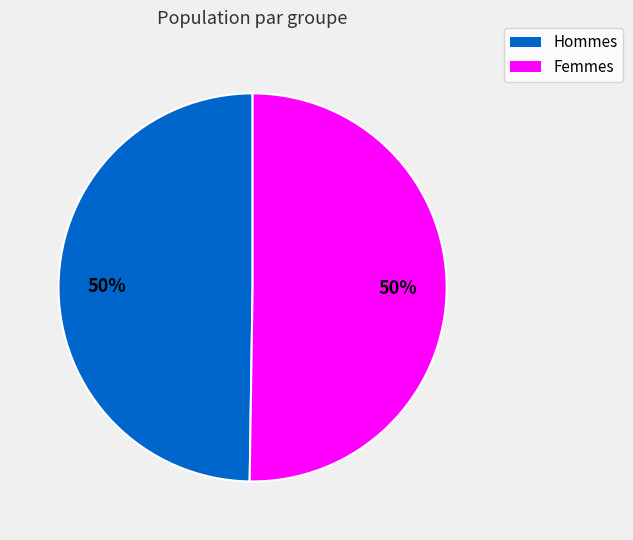

Combined, do Hommes and Femmes account for over 50%?

Yes